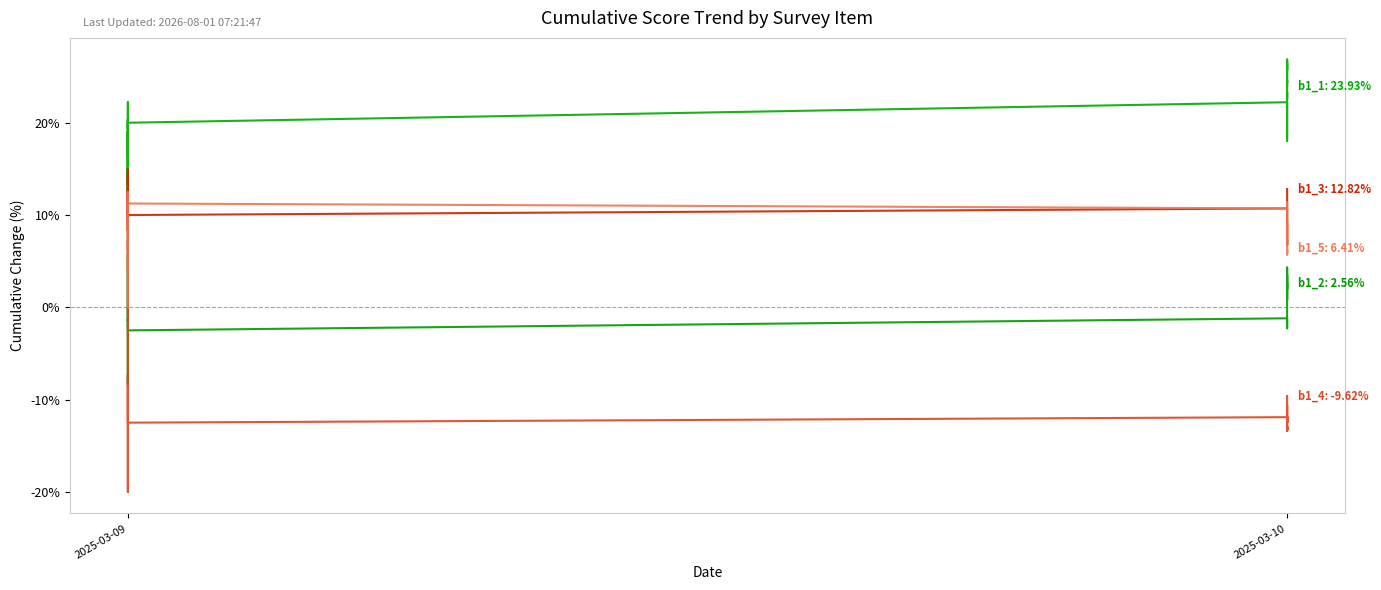

Is this an area chart (filled region under the line)?

No